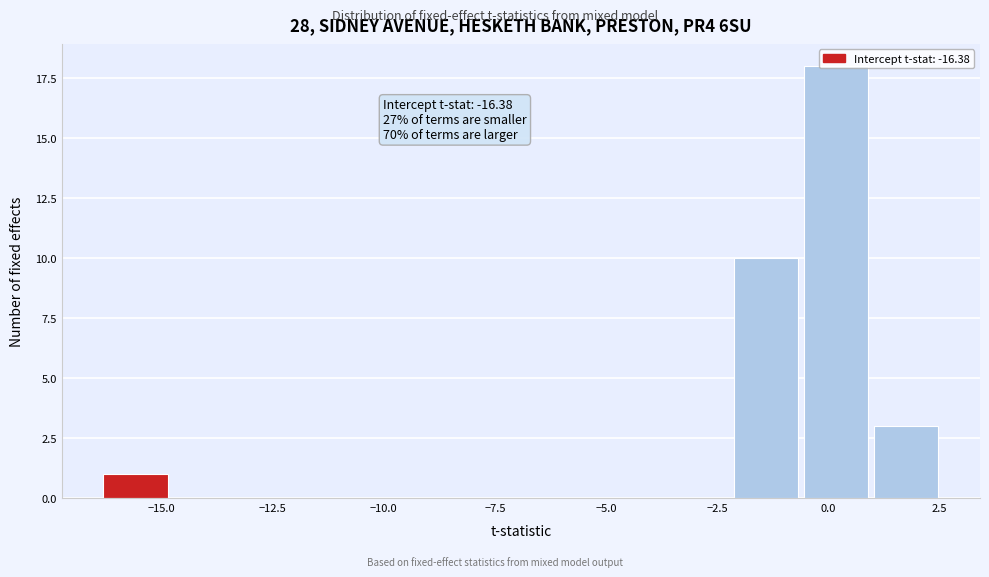

Read against the x-axis, roughly where is the centre of the tallest bar?

0.0